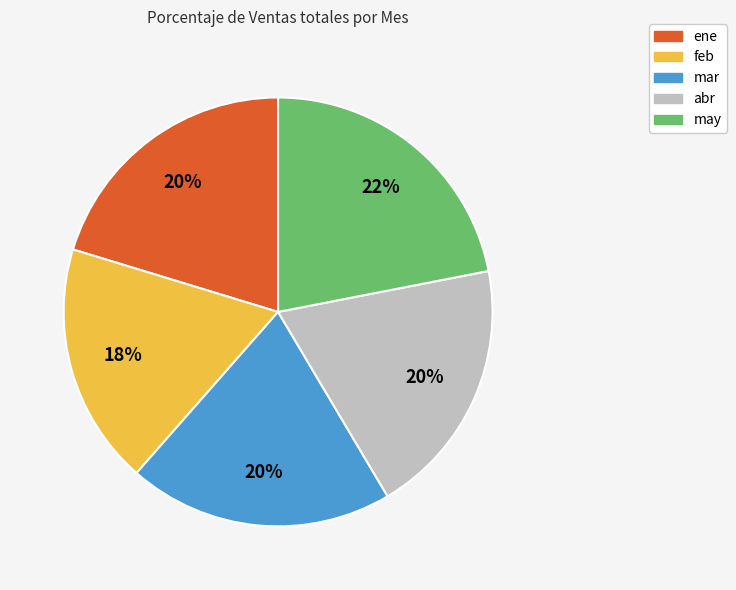

To the nearest percent, what portion does ene represent?

20%